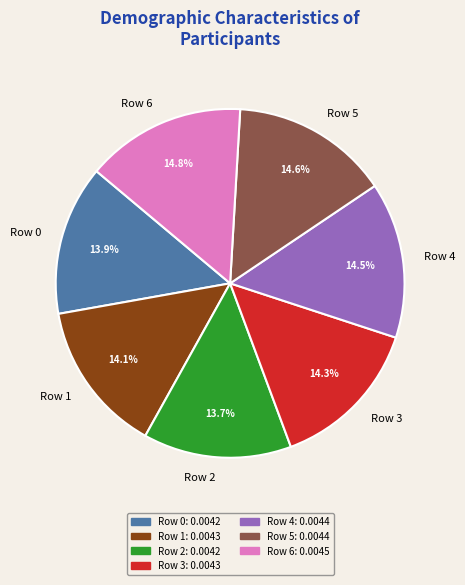

How many segments does this pie chart have?

7